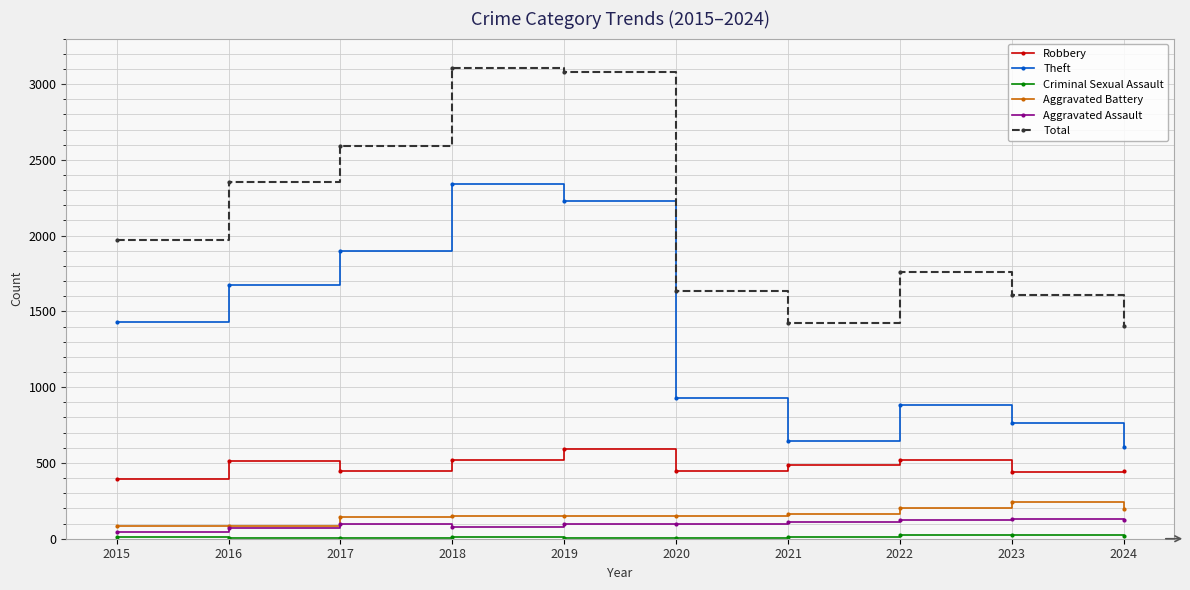

True or false: Aggravated Assault and Theft intersect in this chart.

False